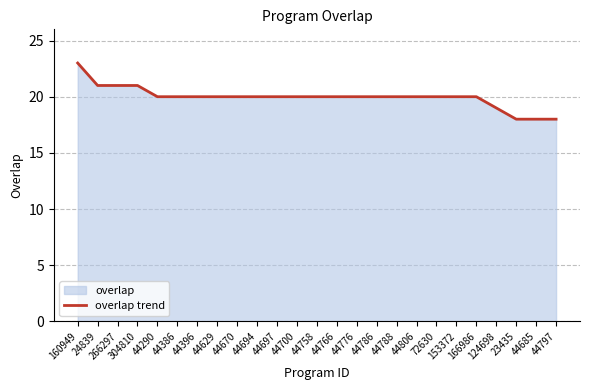

Rank the categories by value from lowest to highest.

23435, 44685, 44797, 124698, 44290, 44386, 44396, 44629, 44670, 44694, 44697, 44700, 44758, 44766, 44776, 44786, 44788, 44806, 72630, 153372, 166986, 24839, 266297, 304810, 160949